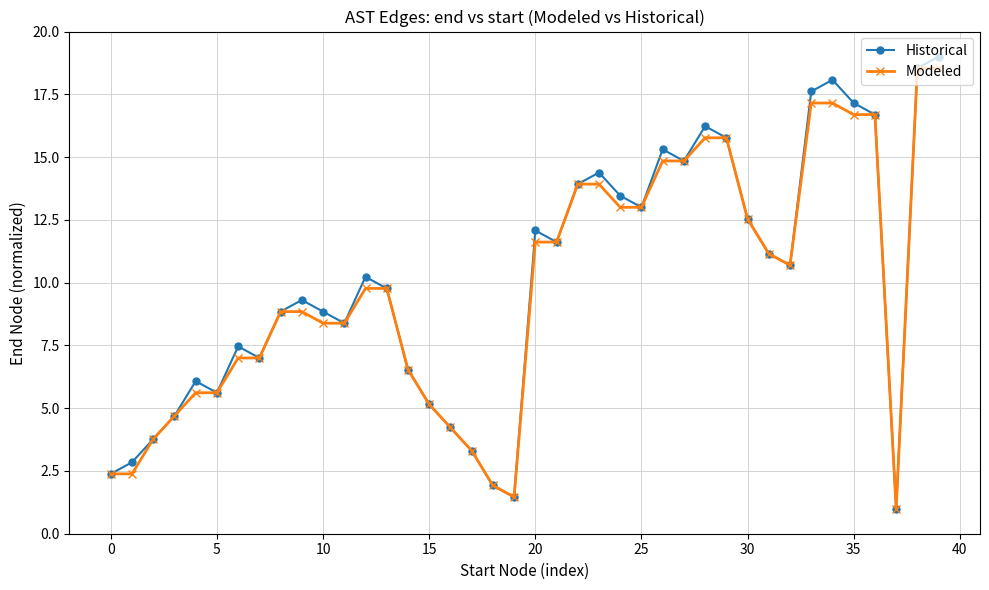

What is the value of the Historical point at the 25th from the left?

13.5